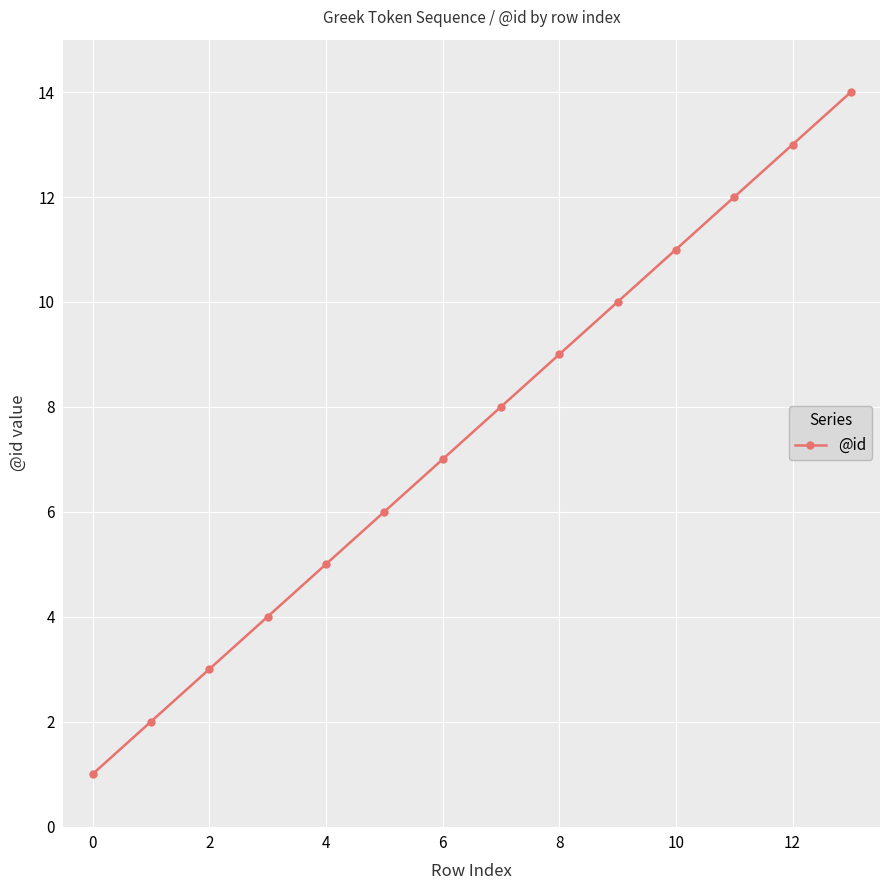

What is the difference between the maximum and minimum values?

13